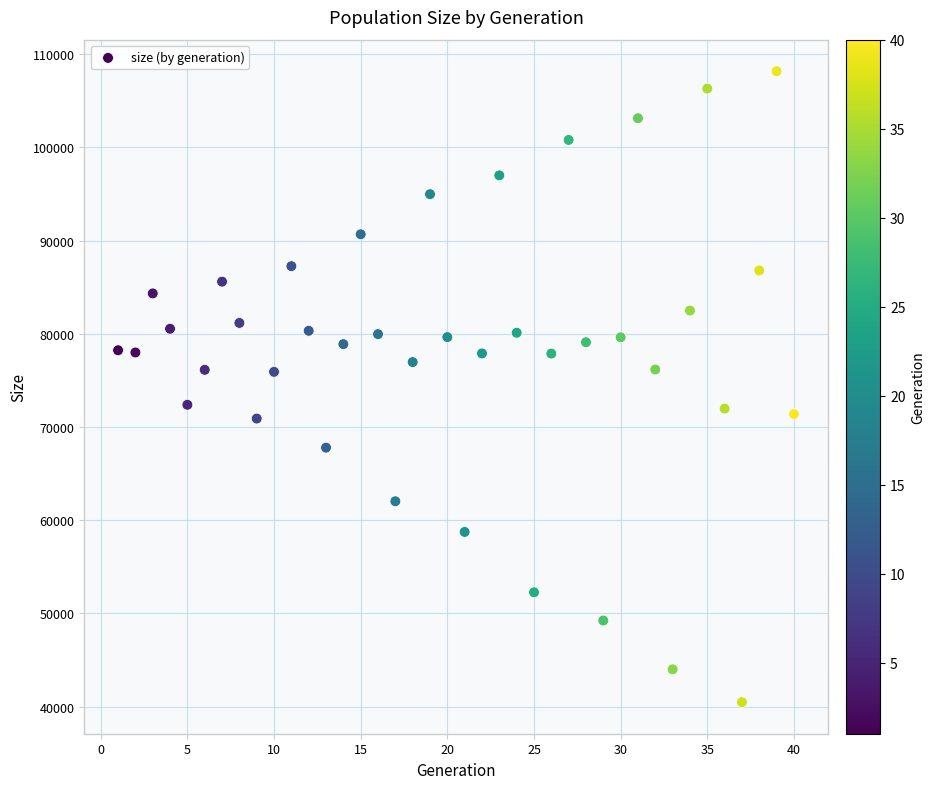

What is the range of X values (max minus min)?

39